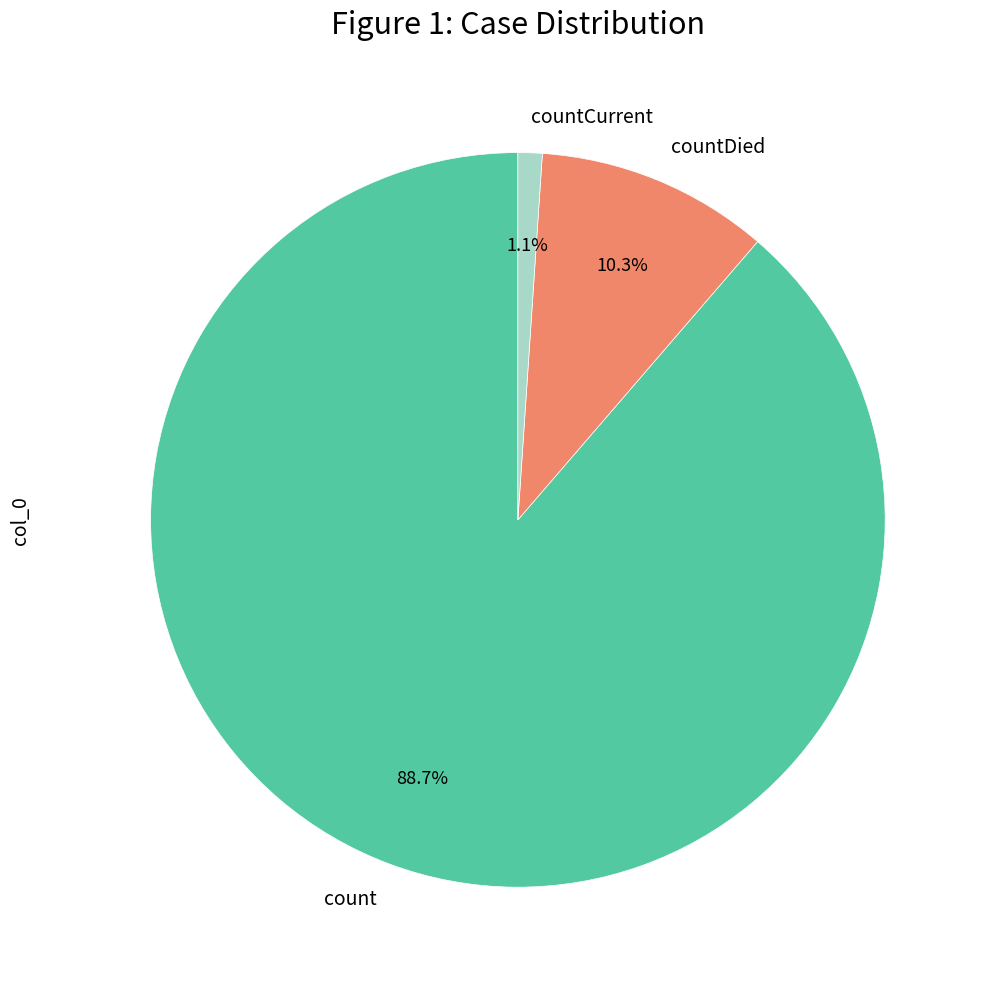

How many segments does this pie chart have?

3